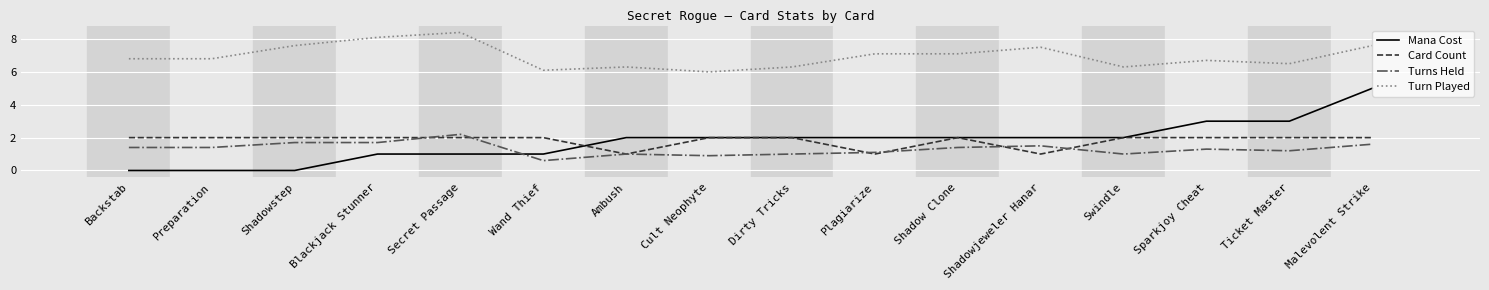

How many categories are shown in the chart?

16